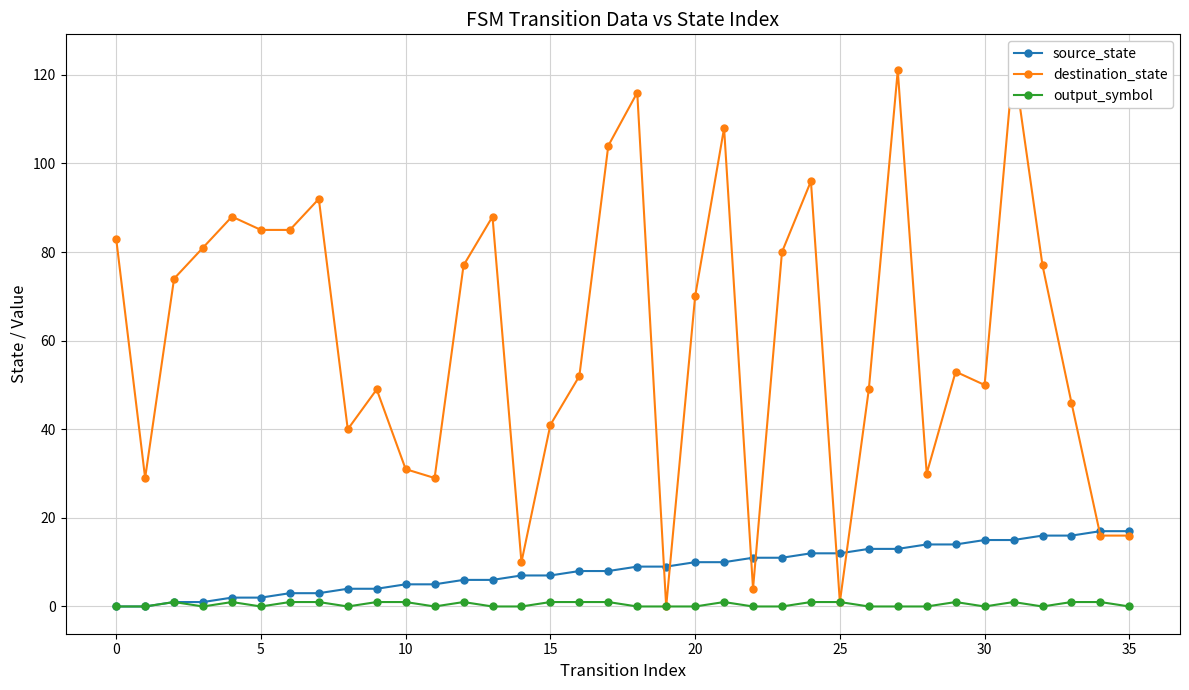

Where is destination_state nearest to the value 61?

29